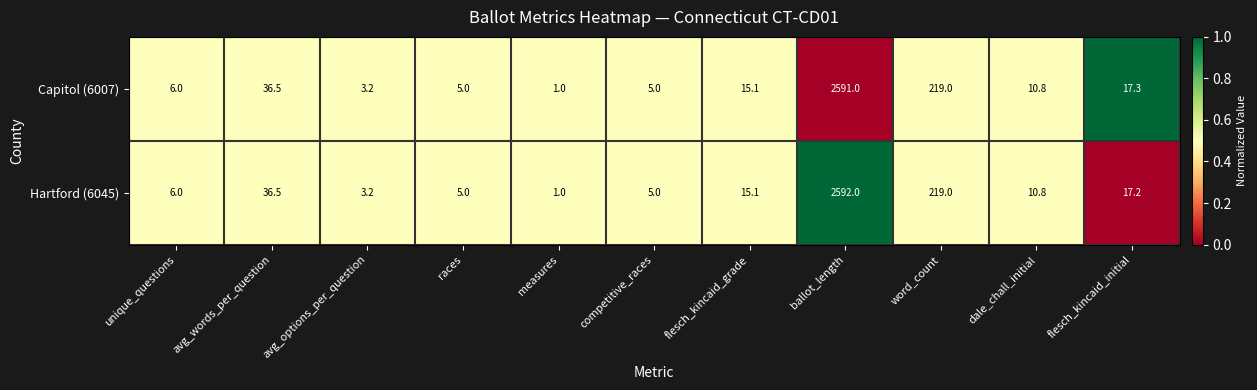

The Capitol (6007) series shows 219.0 at word_count. True or false?

True